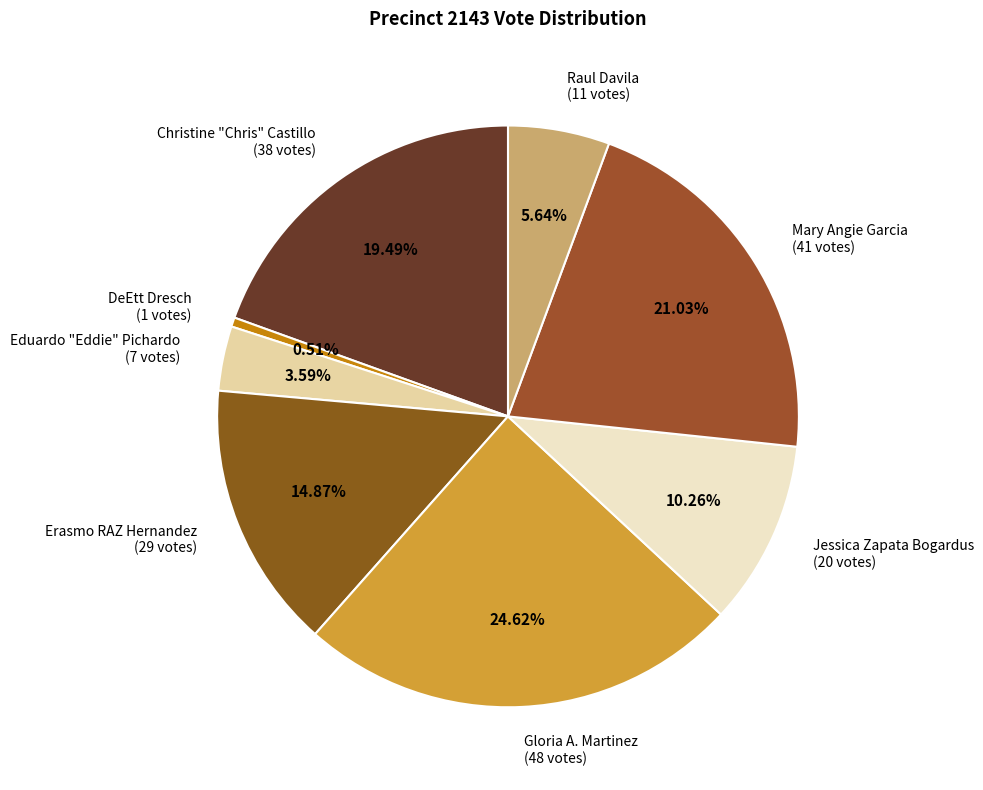

How many segments does this pie chart have?

8